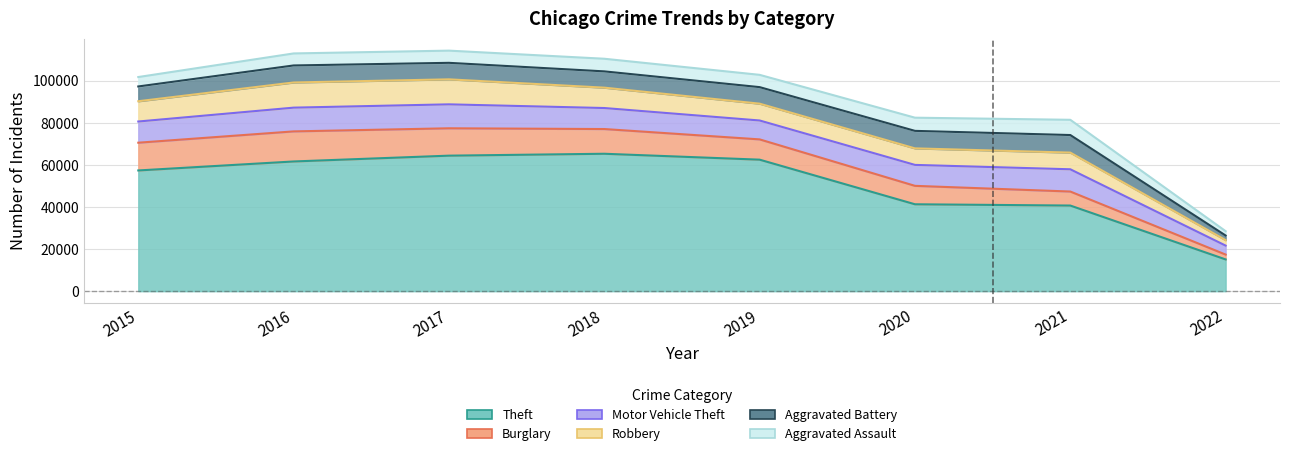

Where is the first local maximum for Burglary?

2016